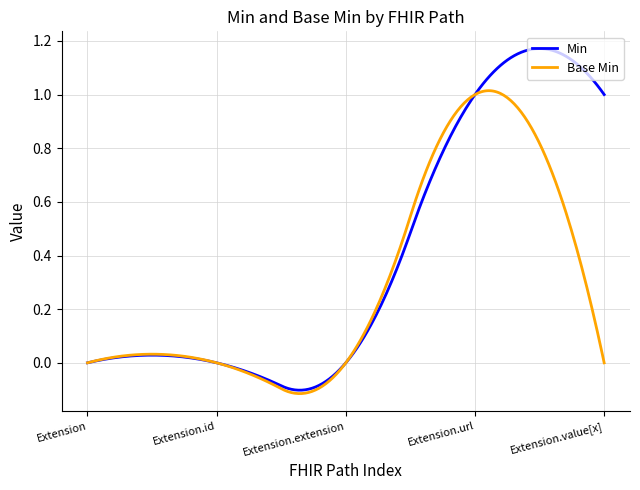

Which series has the largest total across all categories?

Min